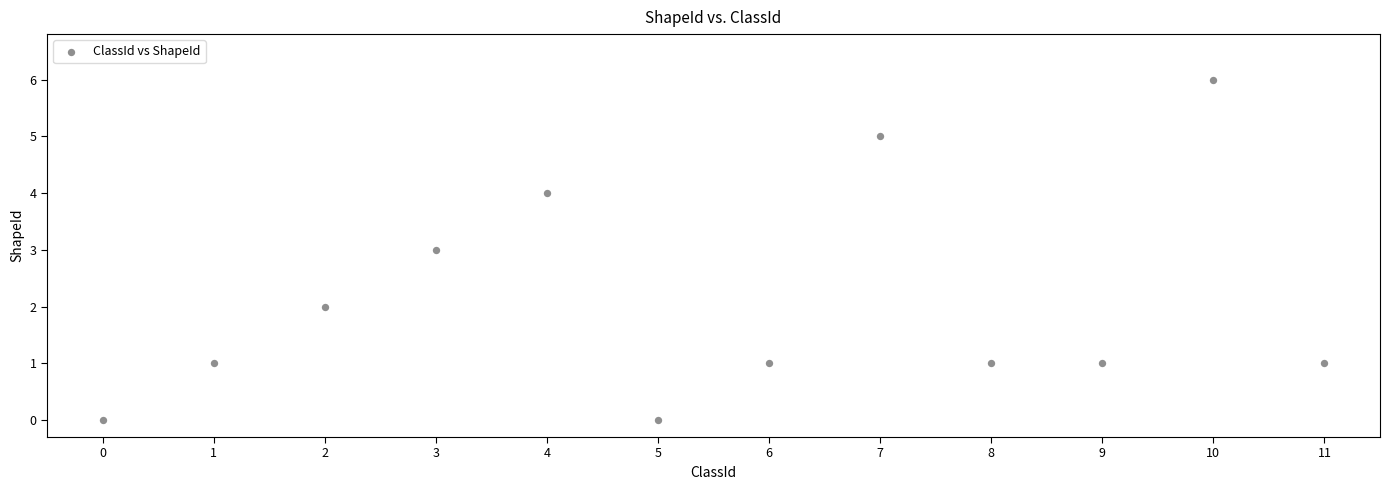

What is the range of Y values (max minus min)?

6